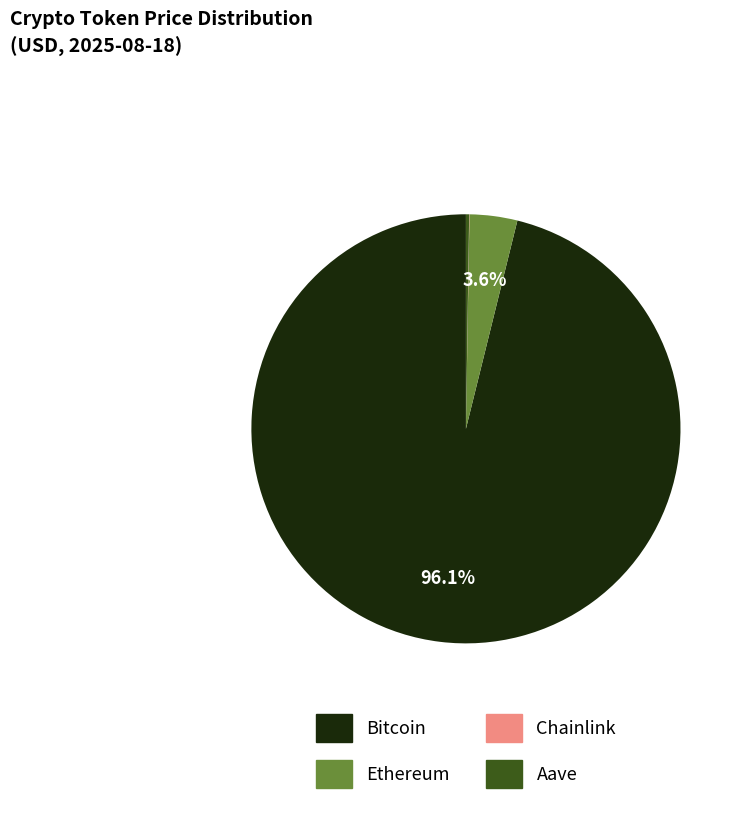

To the nearest percent, what is the difference between the largest and smallest slice percentages?

96%